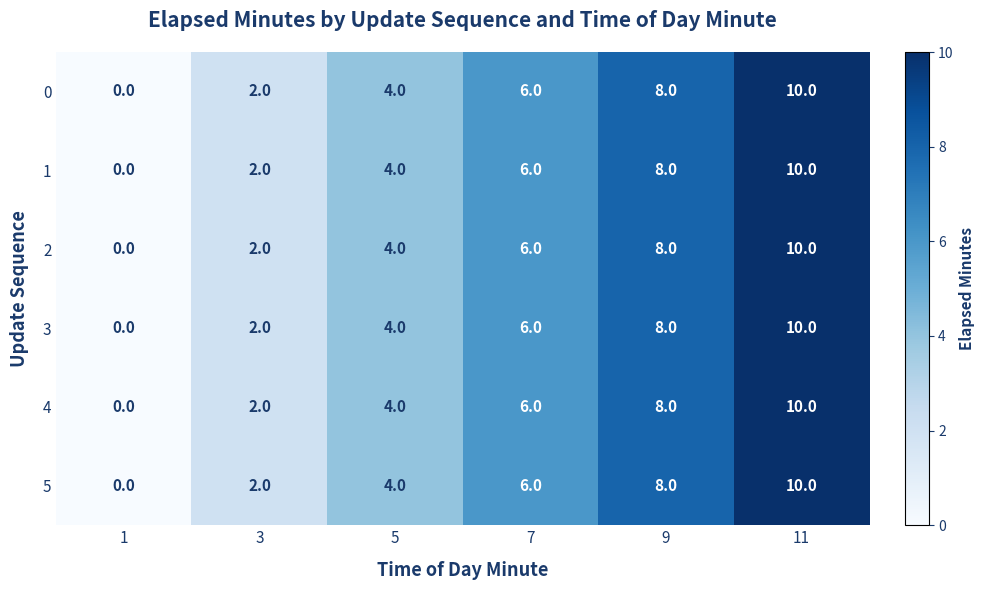

What is the average value of the 1 series?

5